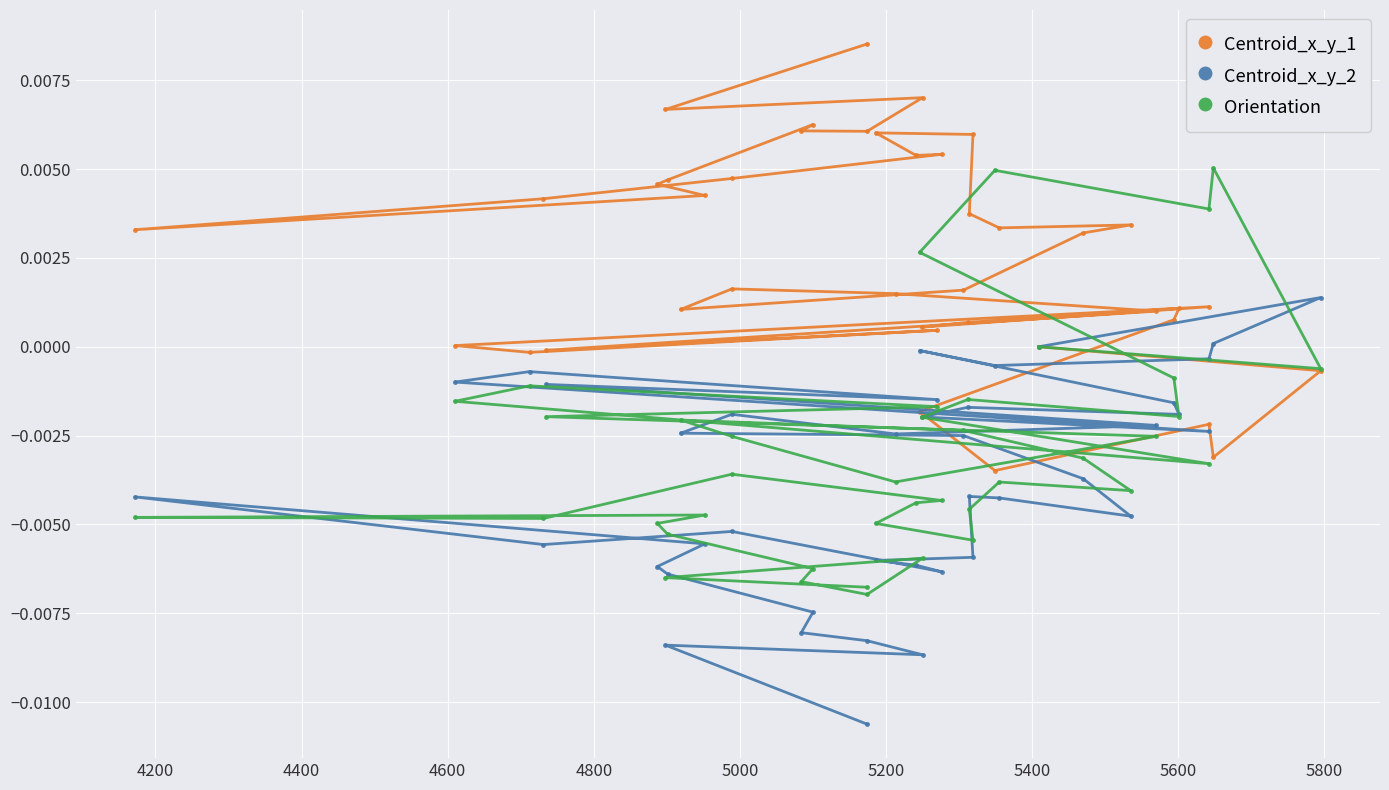

At how many categories does at least one series exceed 0?

37